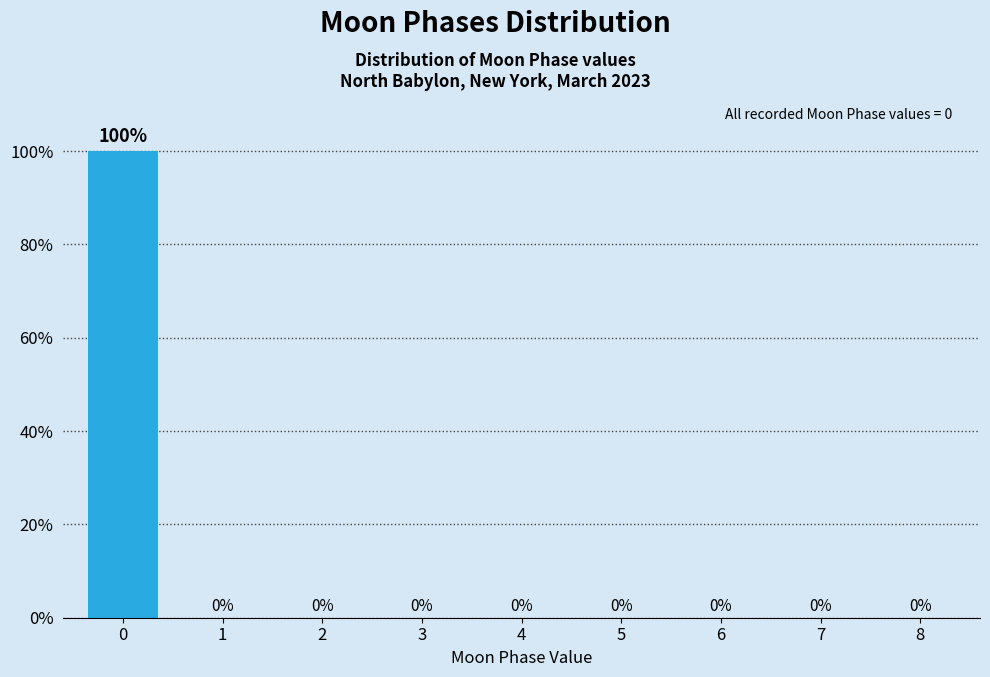

Reading left to right, transcribe all the data shown in this chart.

0=100	1=0	2=0	3=0	4=0	5=0	6=0	7=0	8=0